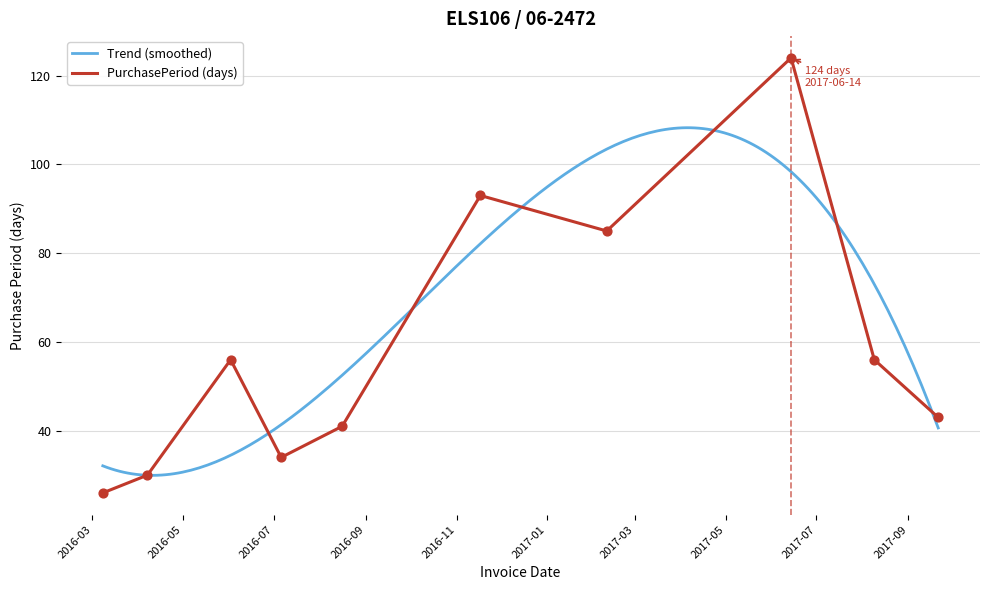

Approximately how many times larger is the value at 2016-07-06 compared to 2016-06-02?

0.6